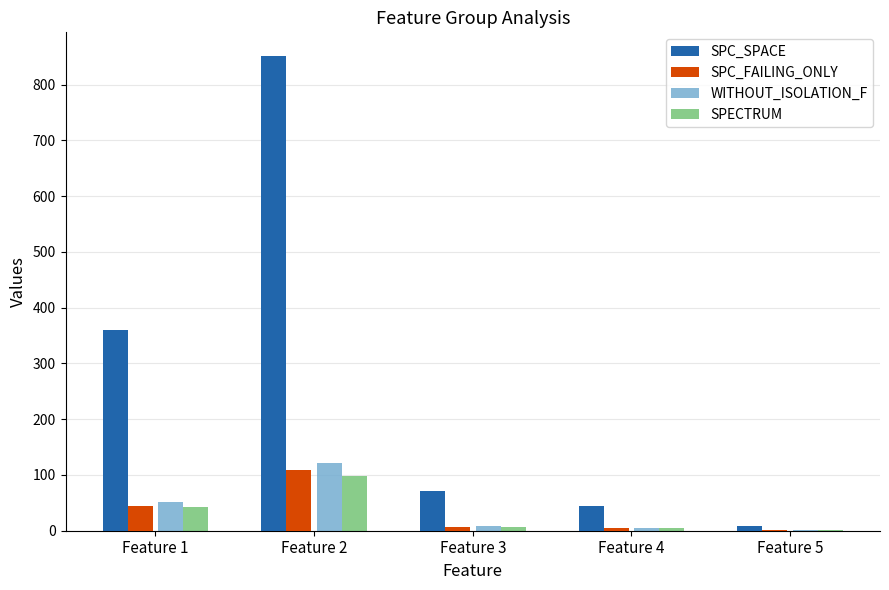

At which label is WITHOUT_ISOLATION_F closest to 61?

Feature 1